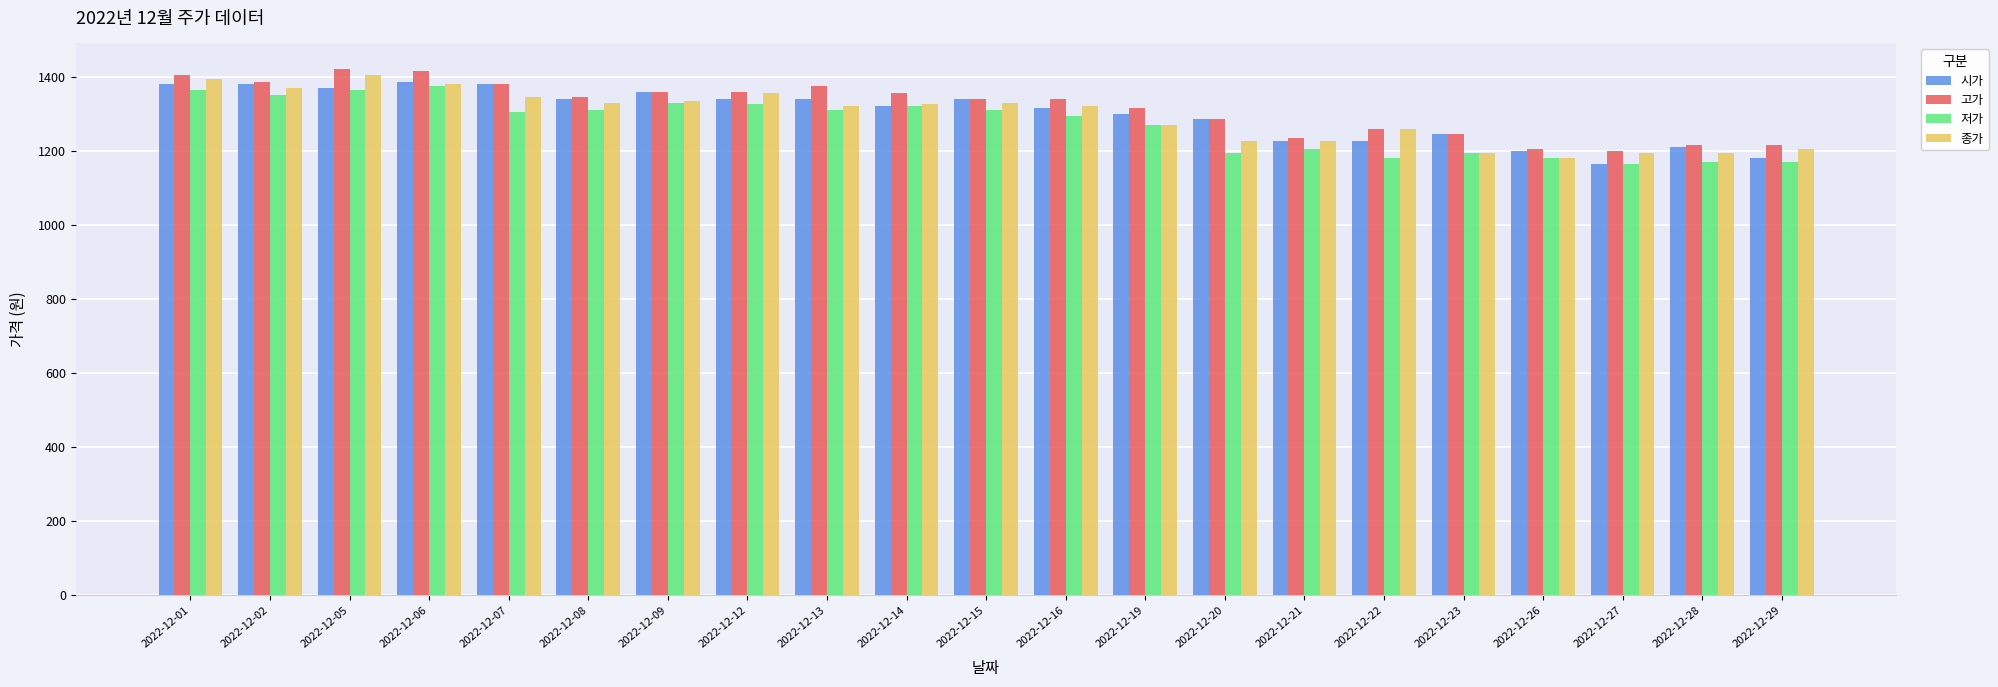

What value does the 종가 series have at 2022-12-05?

1405